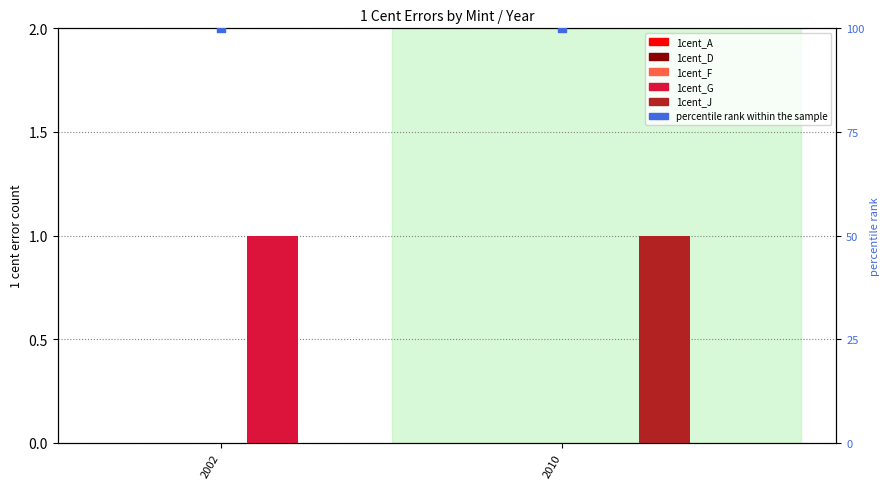

At which category is the sum across all series the highest?

2002